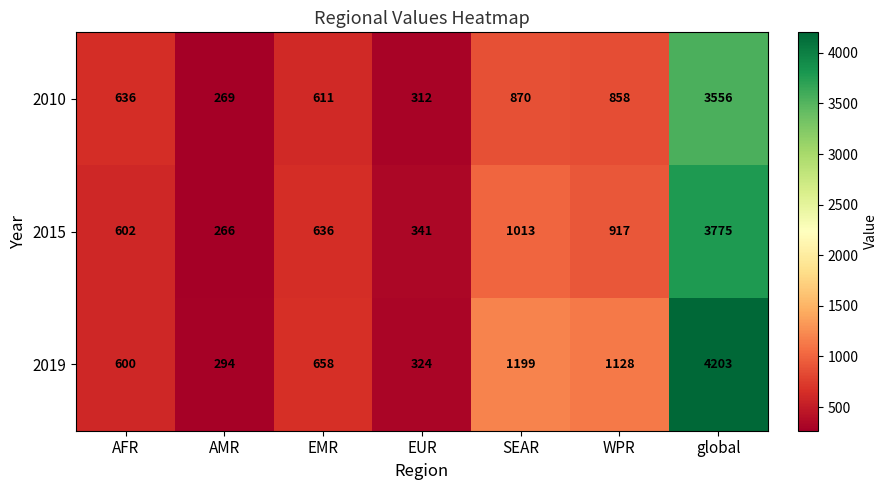

The value of 2010 at EMR is 611. True or false?

True